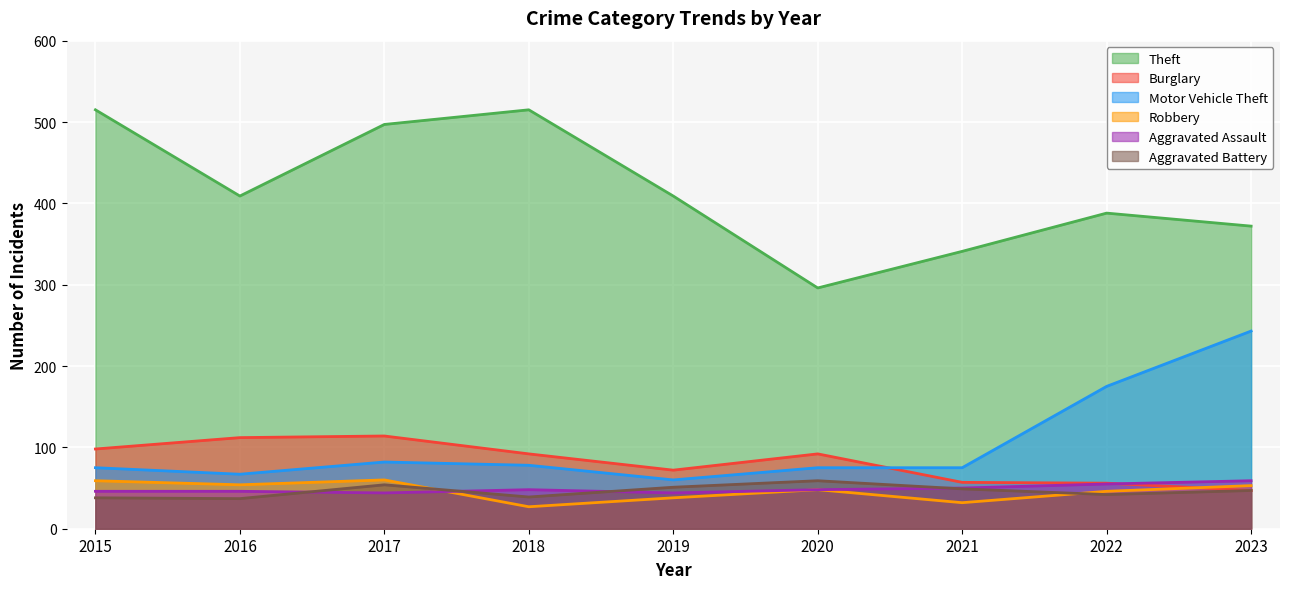

Is the value of Burglary at 2016 greater than the value of Aggravated Battery at 2017?

Yes